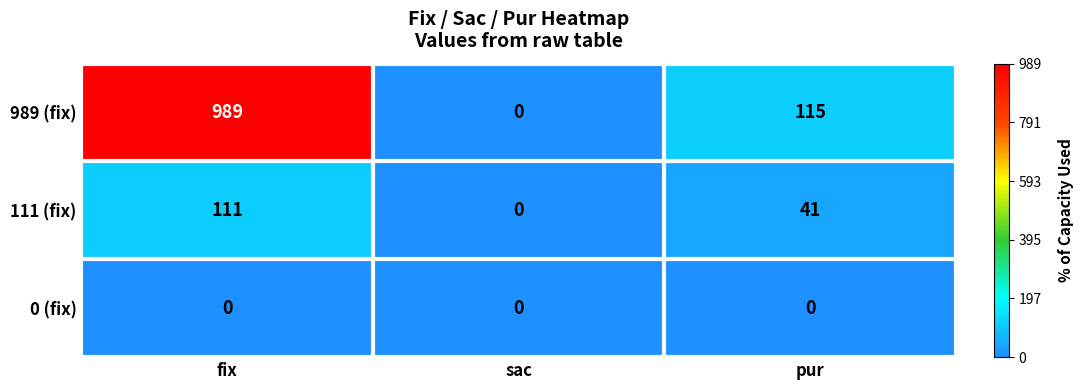

What is the highest value of the 989 (fix) series?

989